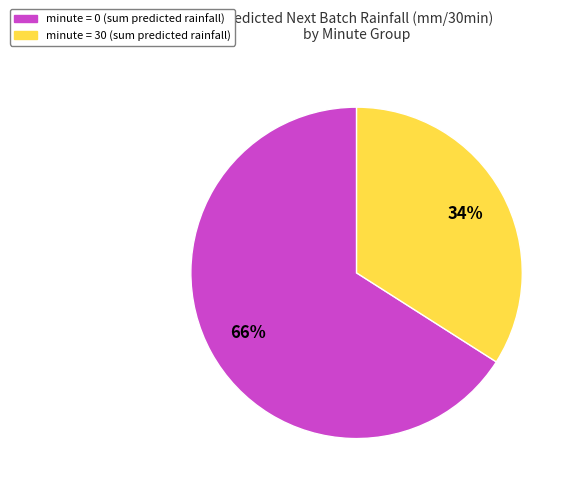

Which category accounts for the majority?

minute = 0 (sum predicted rainfall)